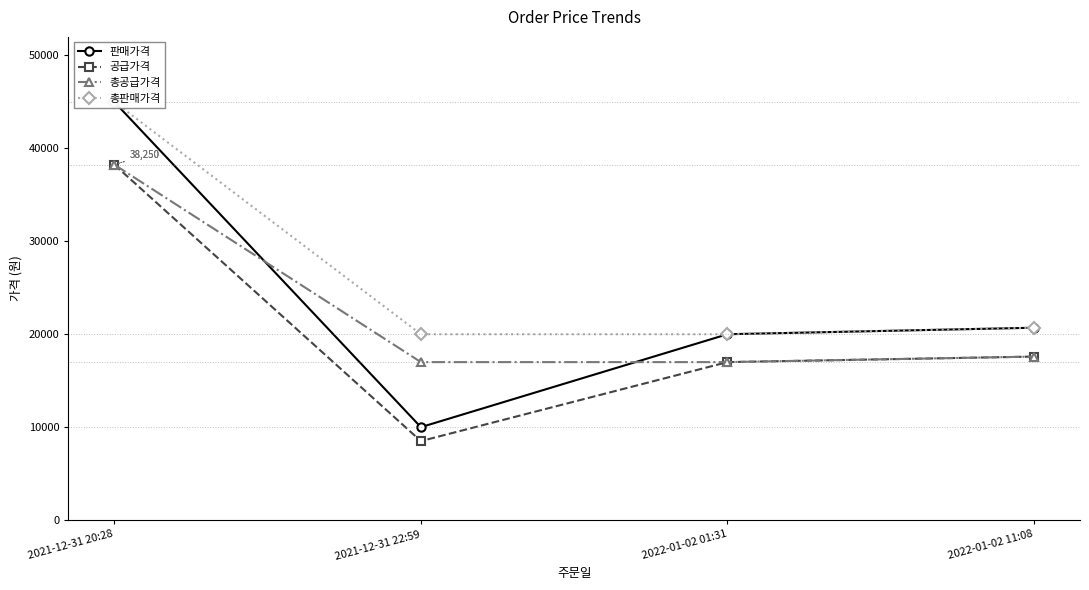

What is the total value across all series at 2021-12-31 22:59?

55500